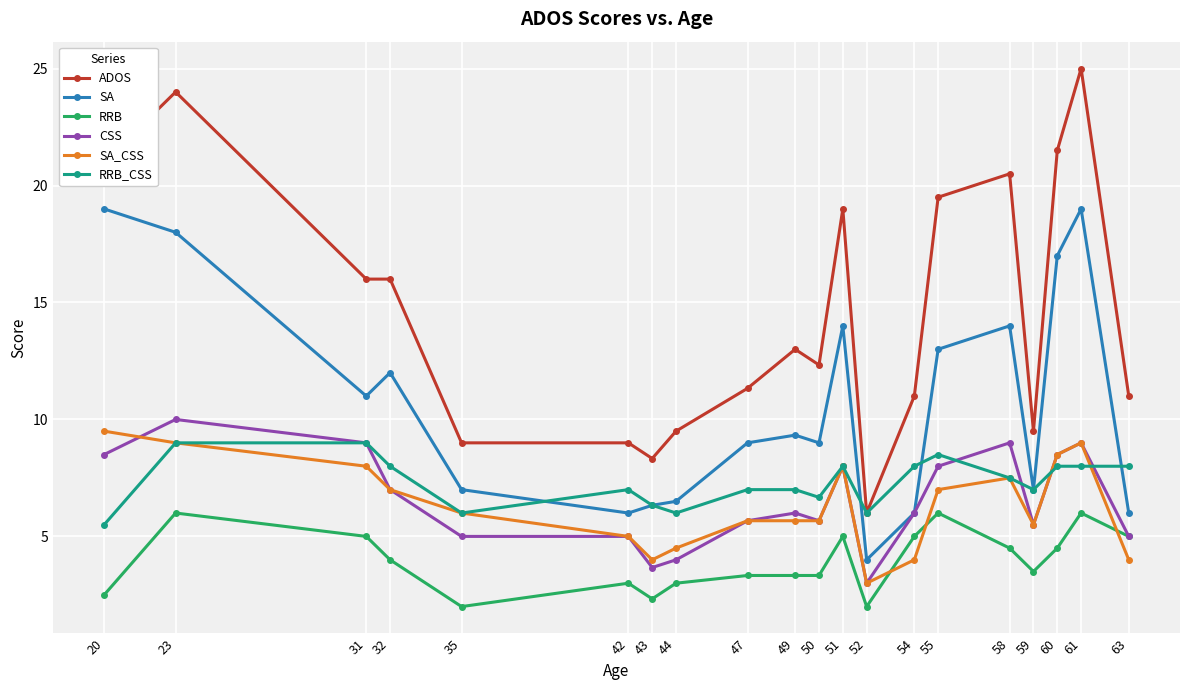

Which label corresponds to the largest value in the chart?

61